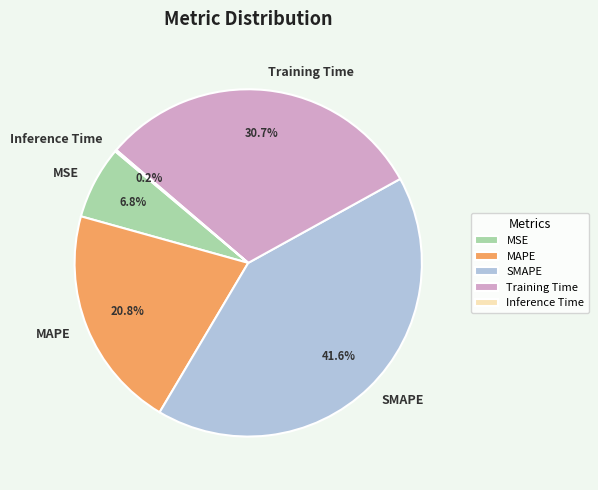

Does MSE account for over 50% of the chart?

No